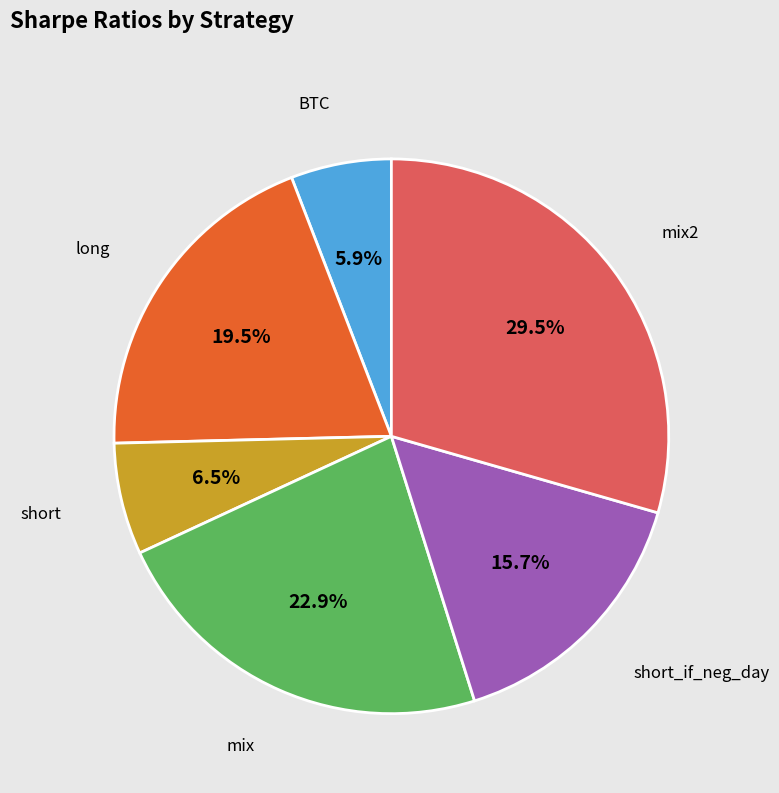

How many slices are in this pie chart?

6